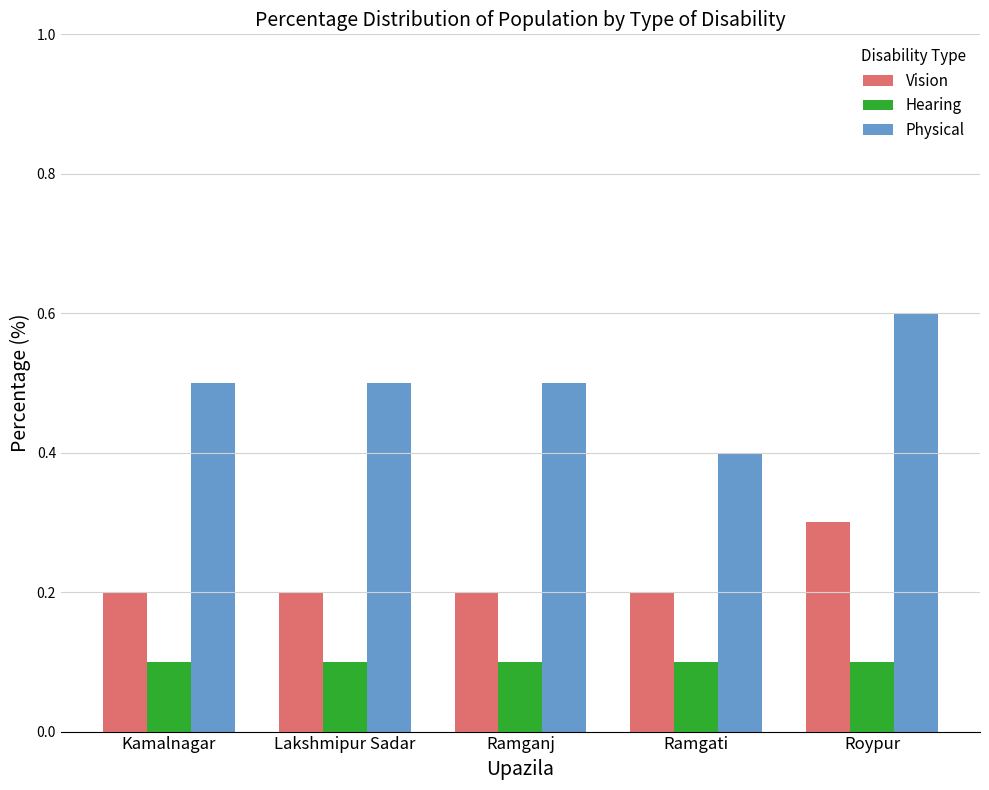

What is the difference between the highest and lowest values at Ramganj?

0.4